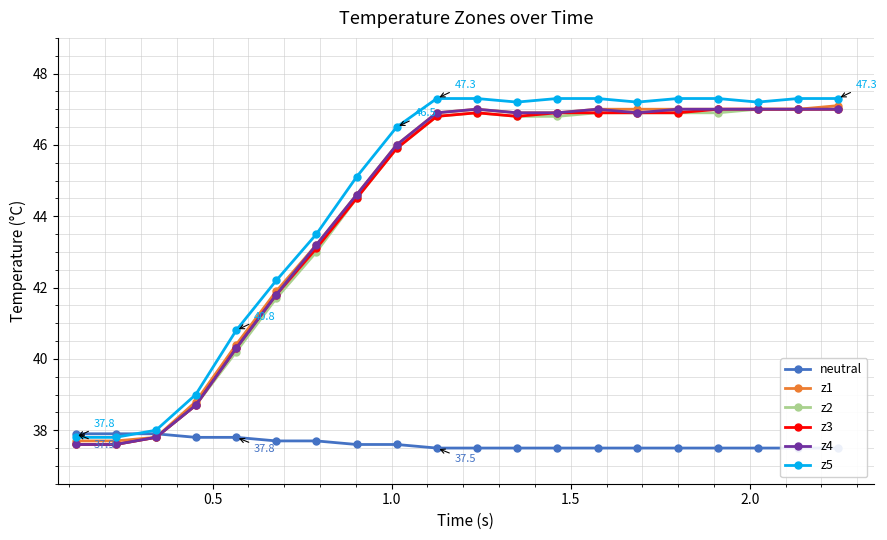

Is this an area chart (filled region under the line)?

No